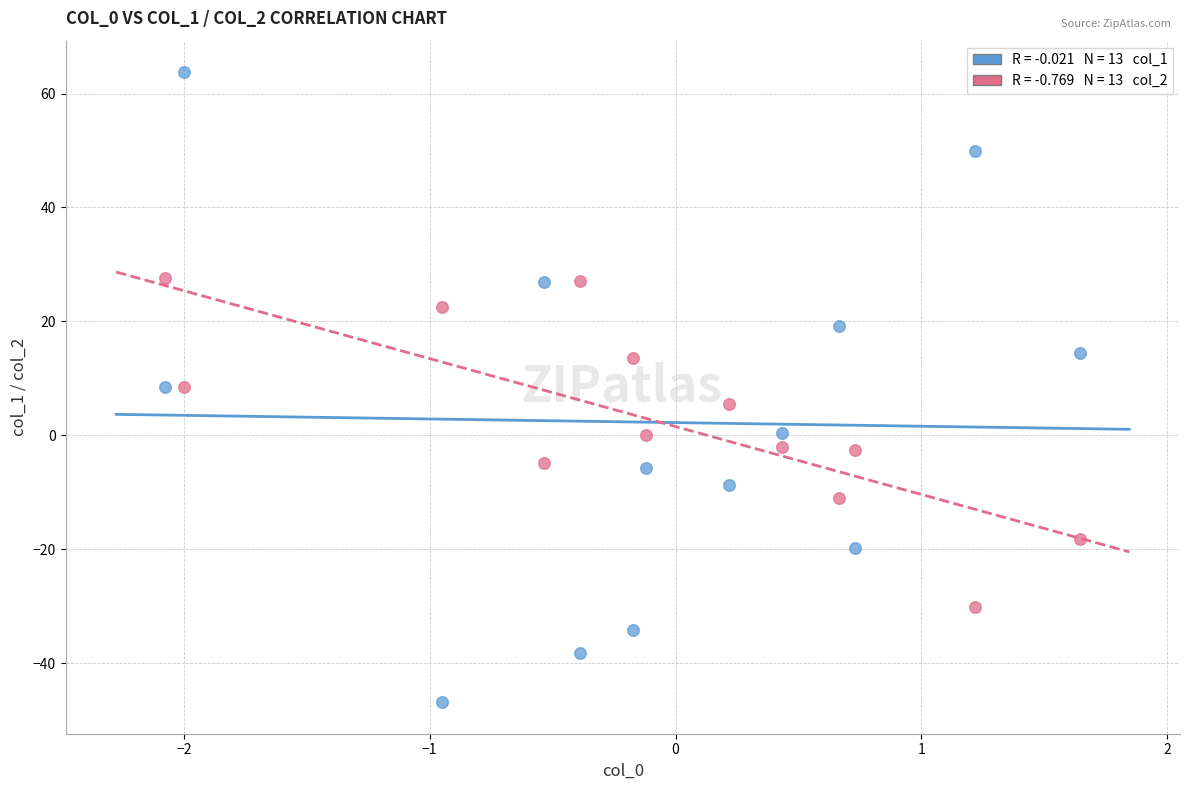

Across all data points, what is the range of Y values (max minus min)?

110.6